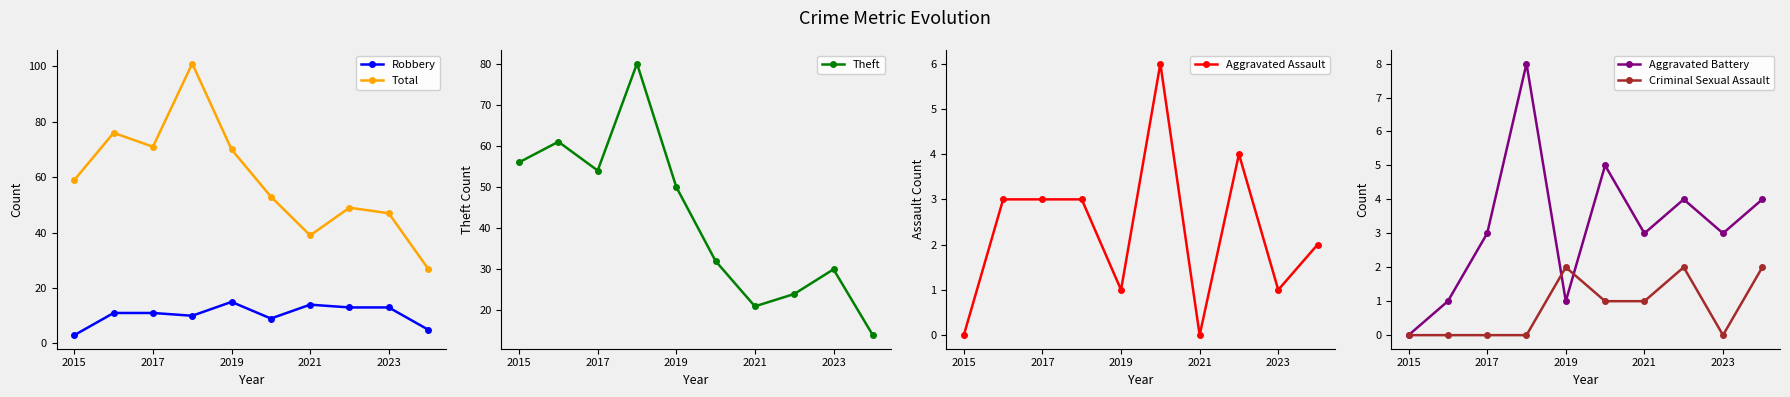

Which series has the widest spread of values?

Total